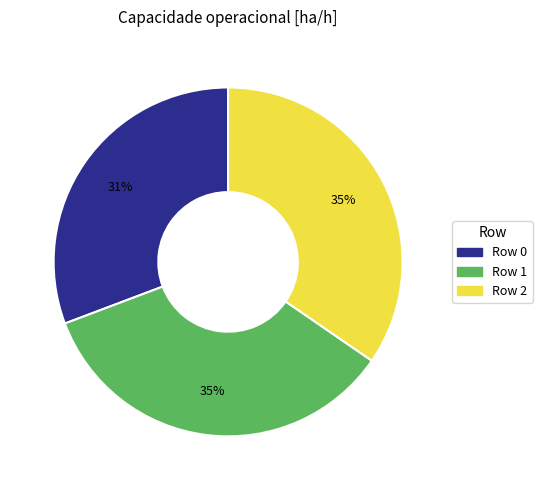

Does any single category account for the majority?

No